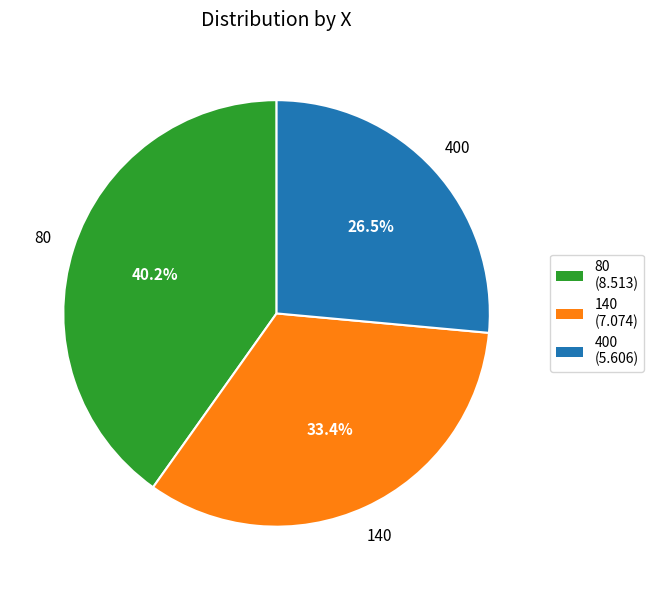

Rank the categories by value from highest to lowest.

80, 140, 400